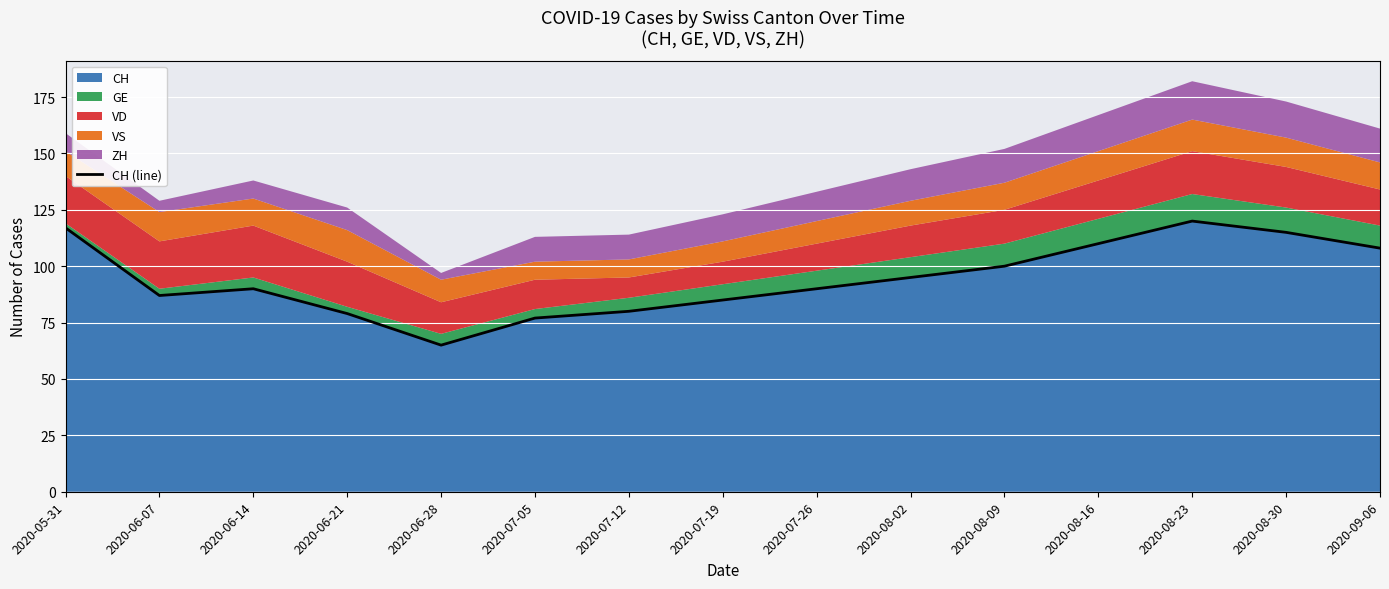

Where is the first local minimum?

2020-06-07